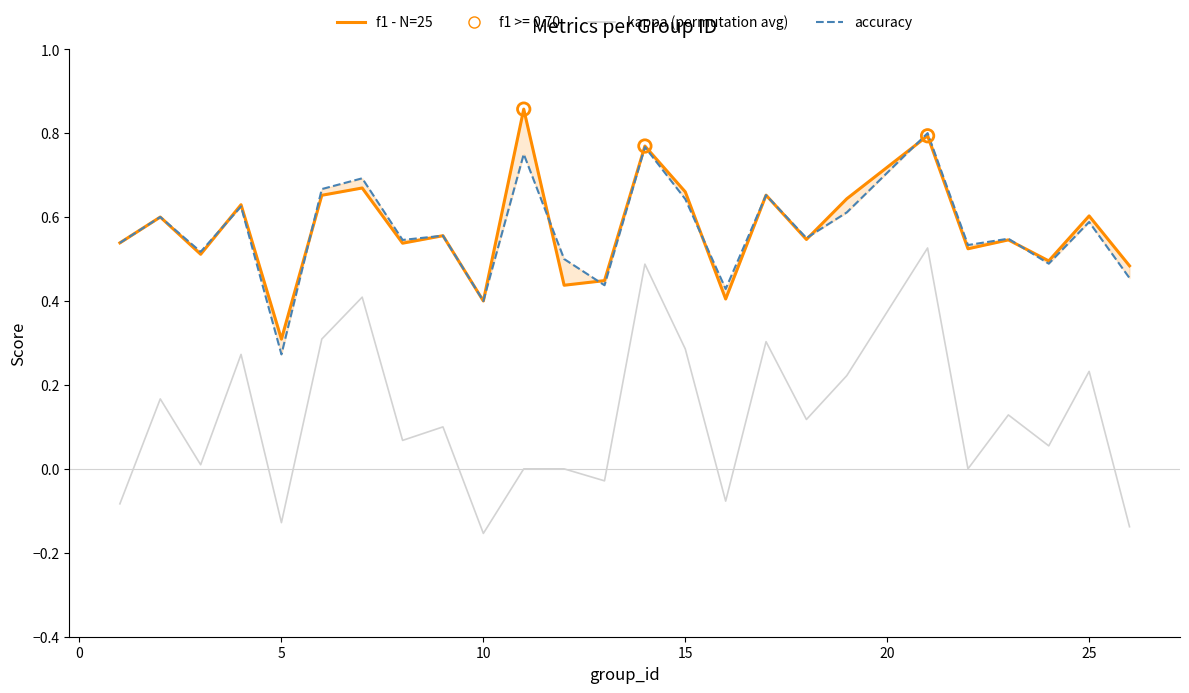

What are all the series names shown in the legend?

kappa (permutation avg), f1 - N=25, accuracy